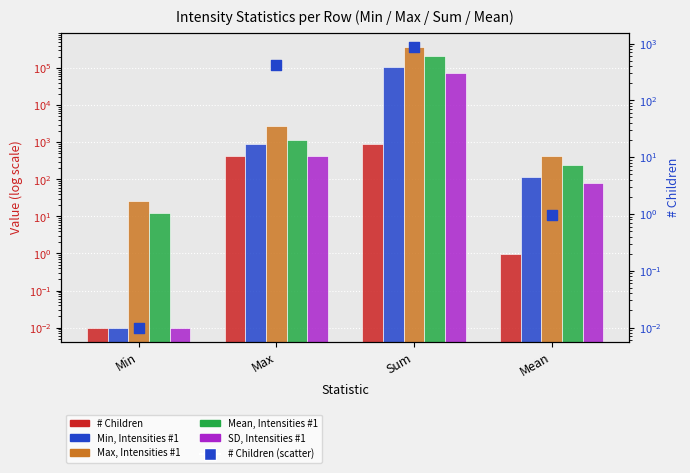

What is the total value across all series at Min?

38.4